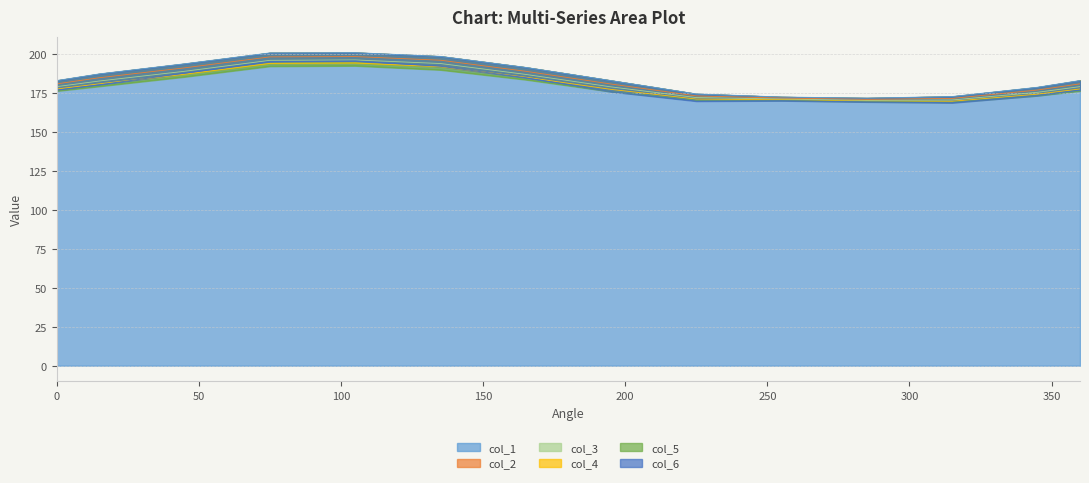

Which label corresponds to the smallest value in the chart?

315